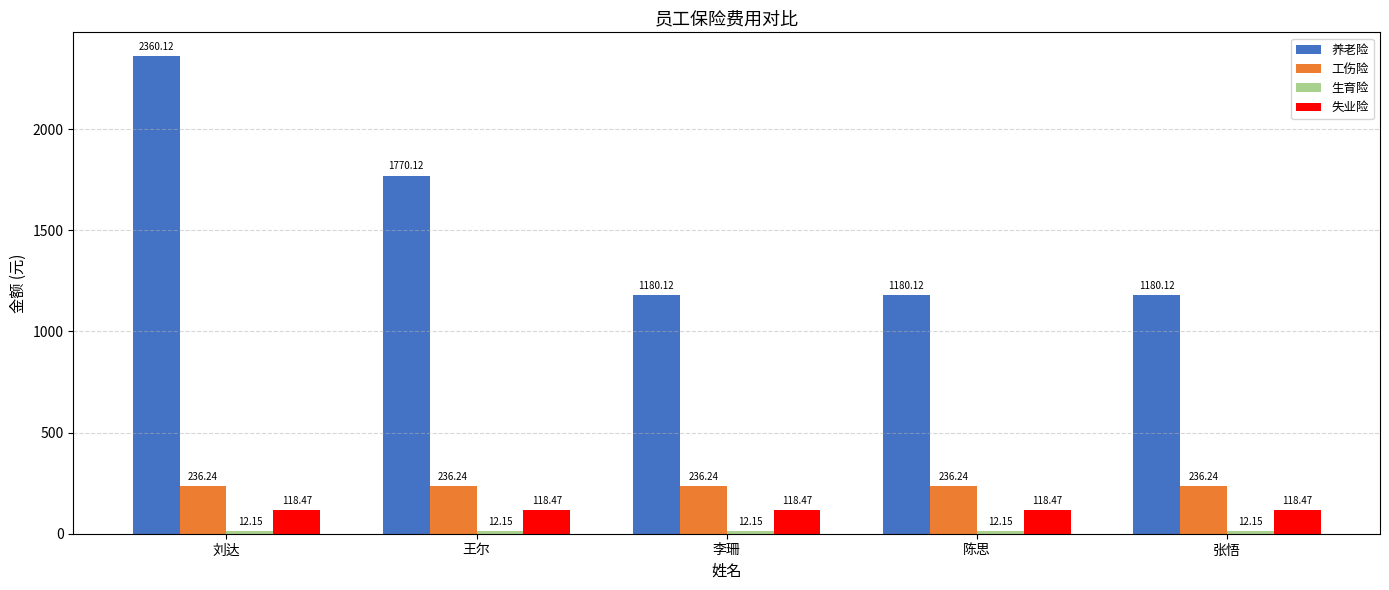

Which category has the highest value across all series?

刘达